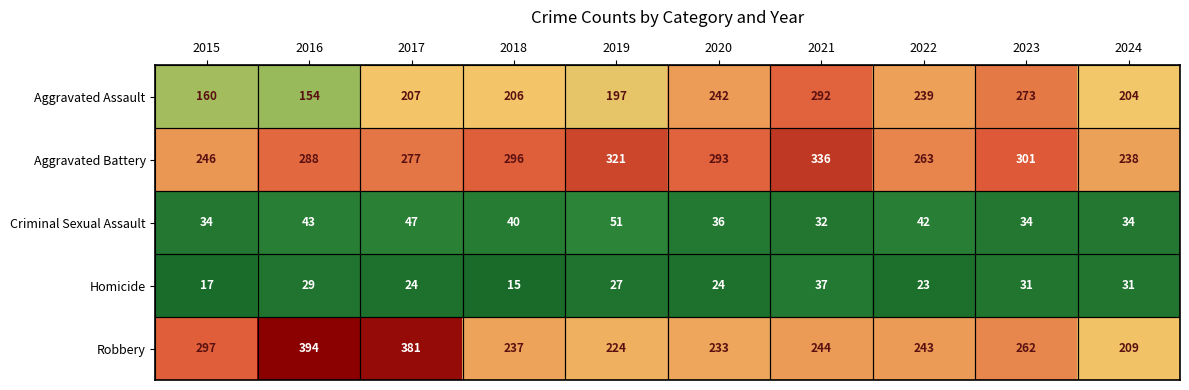

What is the total value across all series at 2020?

828